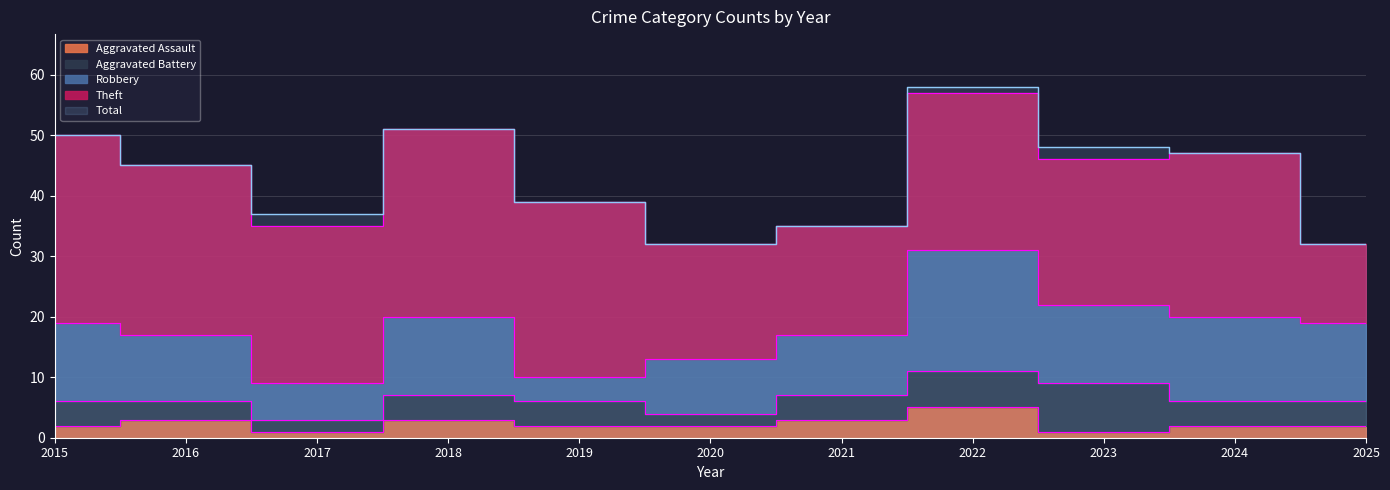

Reading right to left, transcribe all the data shown in this chart.

Aggravated Assault: 2025=2	2024=2	2023=1	2022=5	2021=3	2020=2	2019=2	2018=3	2017=1	2016=3	2015=2
Aggravated Battery: 2025=4	2024=4	2023=8	2022=6	2021=4	2020=2	2019=4	2018=4	2017=2	2016=3	2015=4
Robbery: 2025=13	2024=14	2023=13	2022=20	2021=10	2020=9	2019=4	2018=13	2017=6	2016=11	2015=13
Theft: 2025=13	2024=27	2023=24	2022=26	2021=18	2020=19	2019=29	2018=31	2017=26	2016=28	2015=31
Total: 2025=32	2024=47	2023=48	2022=58	2021=35	2020=32	2019=39	2018=51	2017=37	2016=45	2015=50